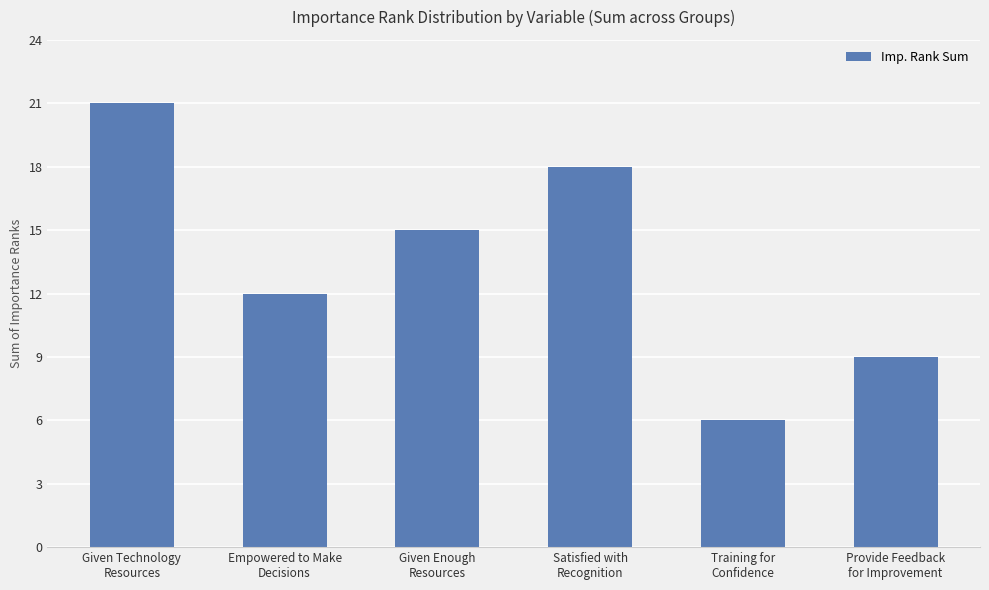

List the labels in order of value, smallest first.

Training for
Confidence, Provide Feedback
for Improvement, Empowered to Make
Decisions, Given Enough
Resources, Satisfied with
Recognition, Given Technology
Resources